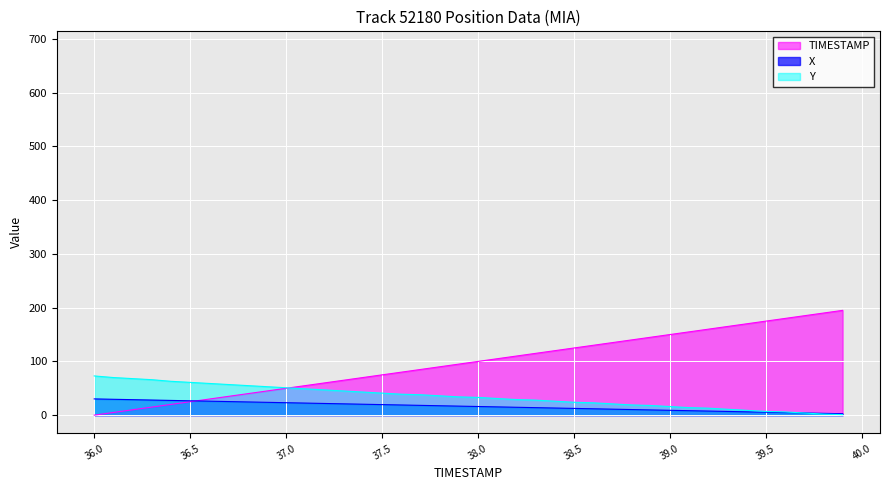

Does the chart display data point markers on the line(s)?

No